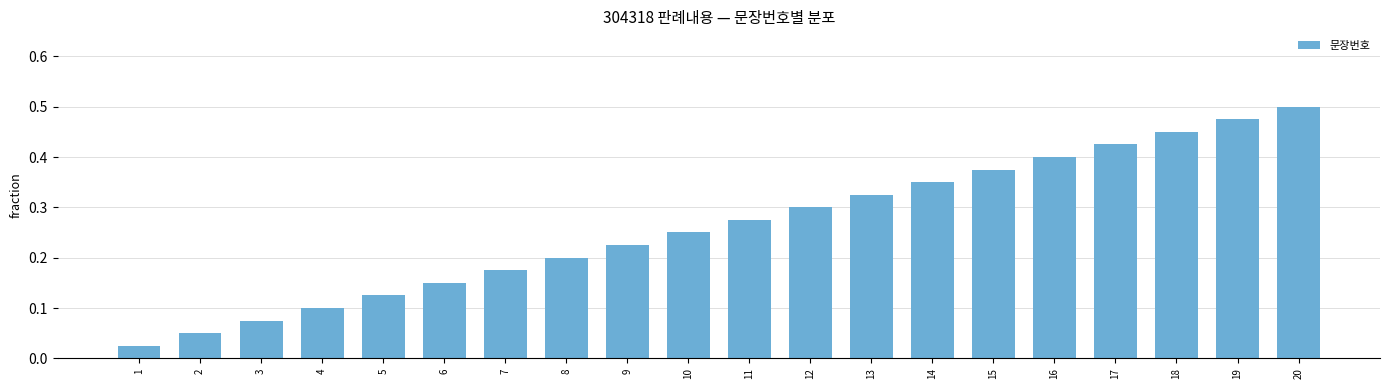

The chart shows a value of 0.2 at 11. True or false?

False